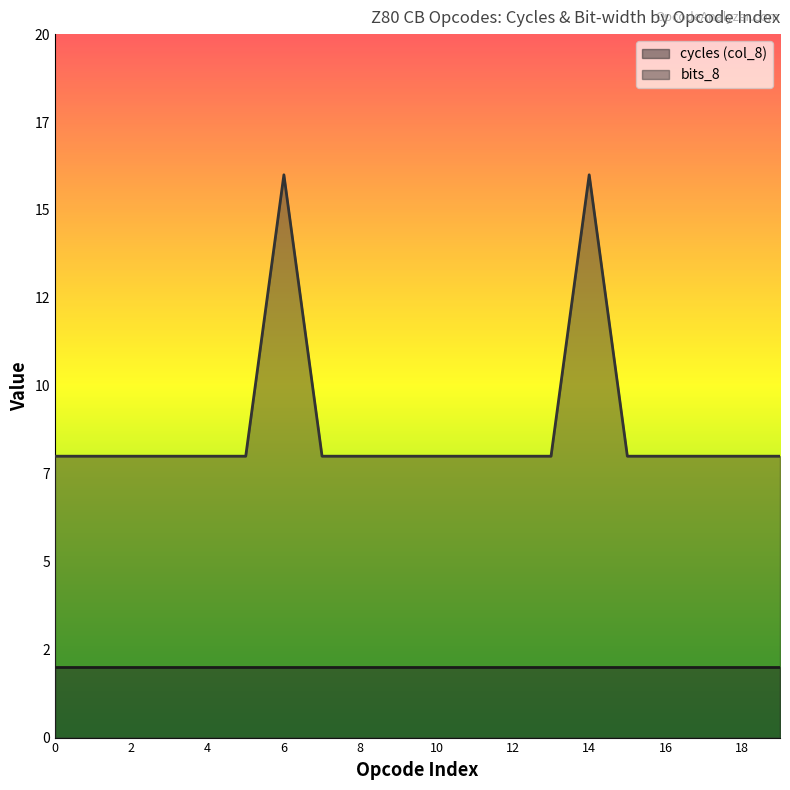

What is the sum of the values at 9 and 3?

16